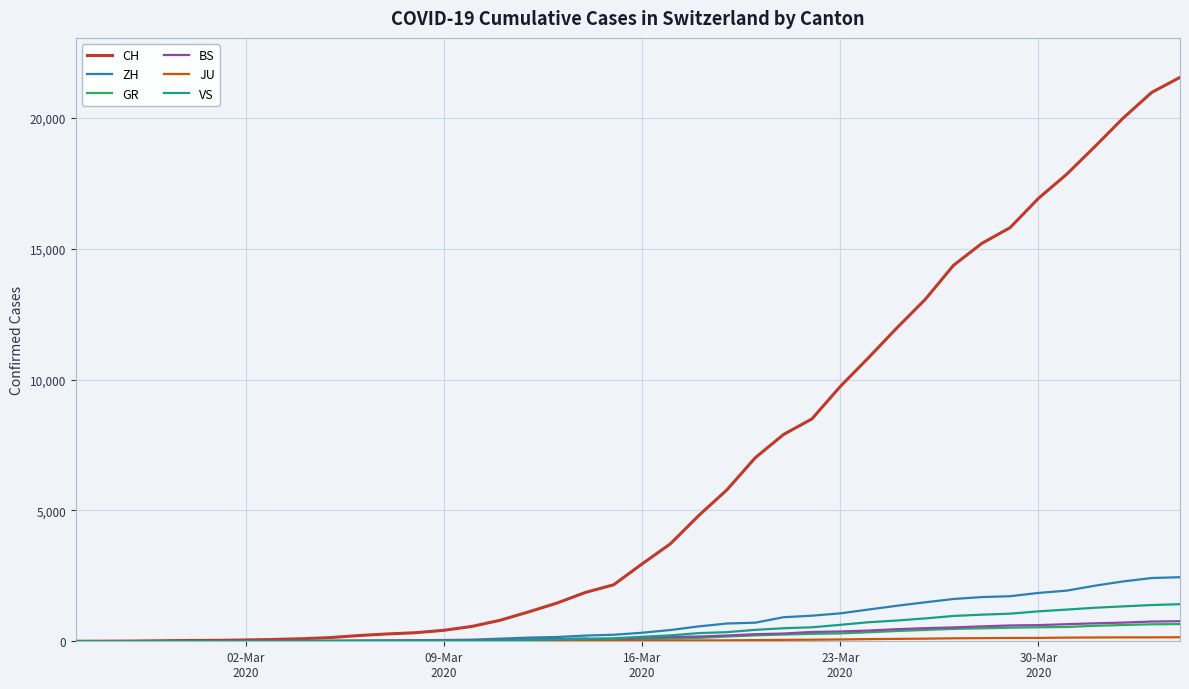

Which series has the largest range (max minus min)?

CH